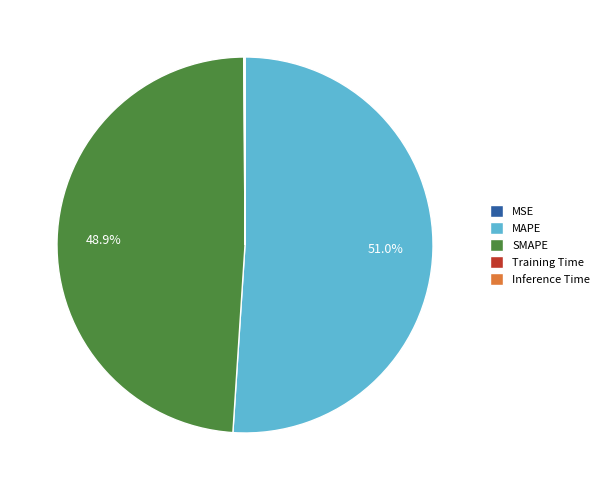

Between MAPE and SMAPE, which is larger?

MAPE